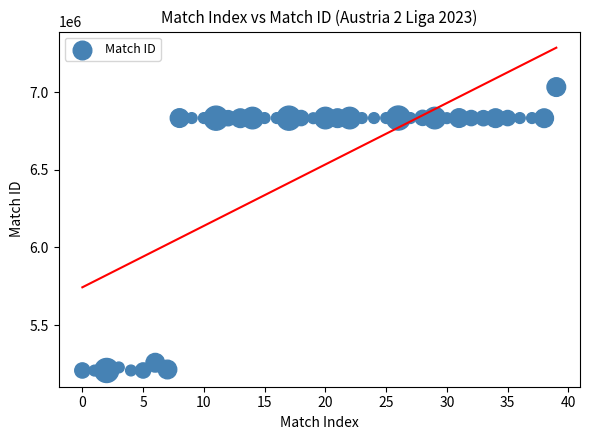

What is the range of Y values (max minus min)?

1824867